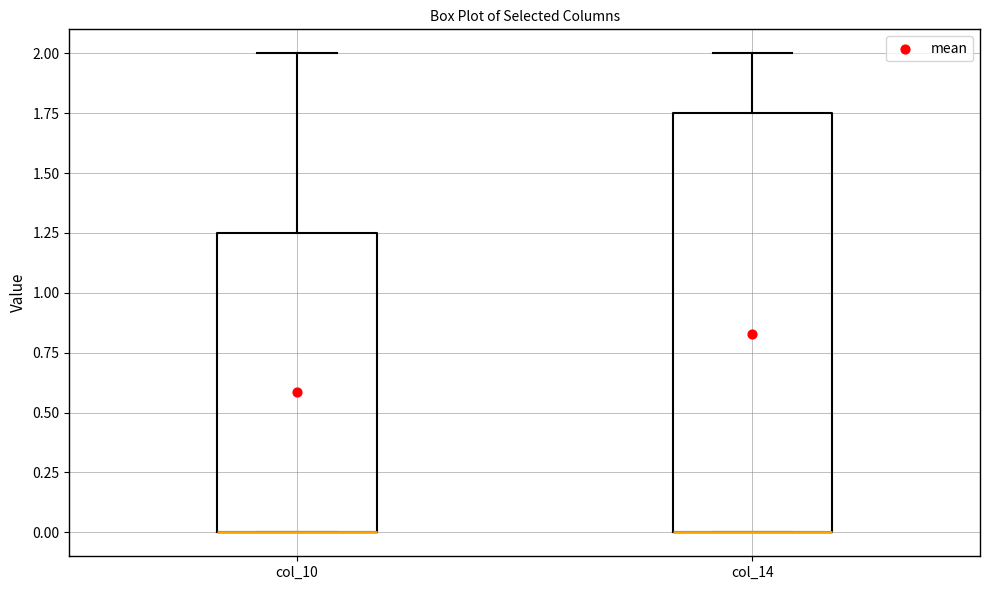

Which box is the tallest, from its lower edge to its upper edge?

col_14